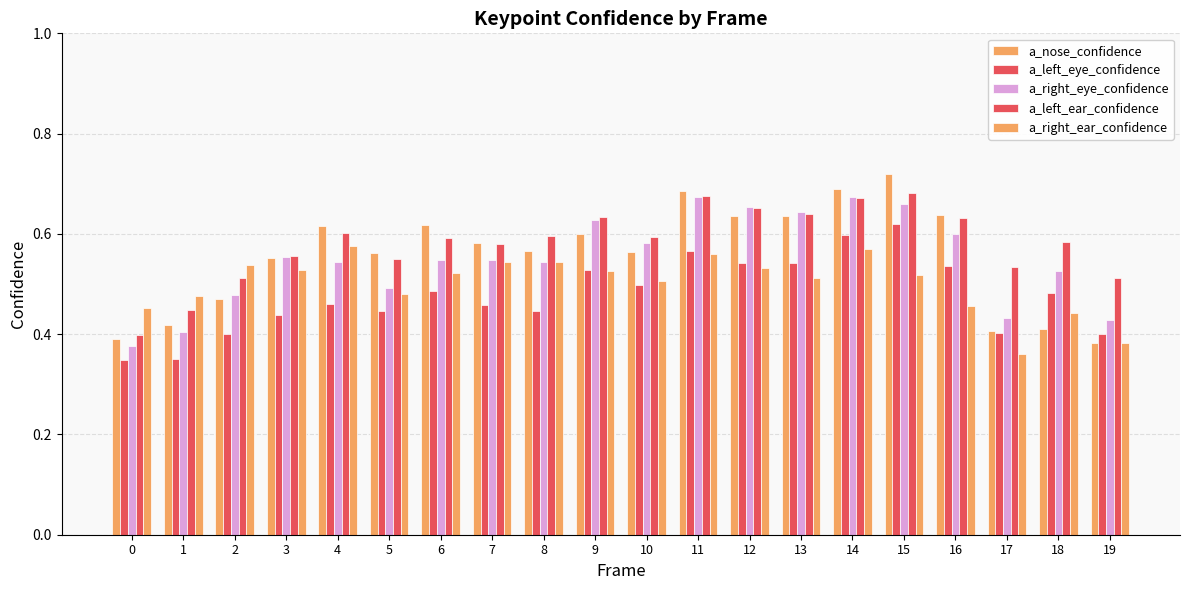

What value does the a_left_eye_confidence series have at 3?

0.4